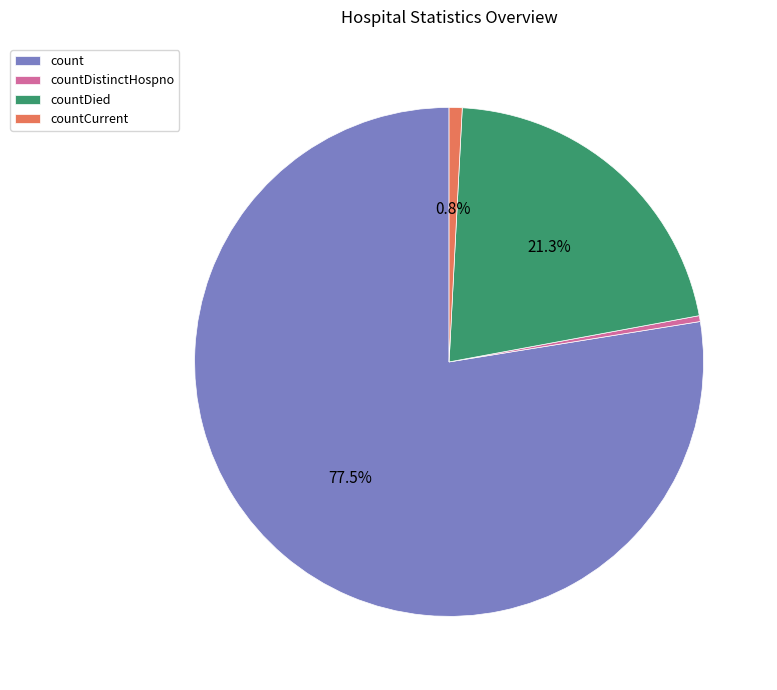

Which has a higher value, countCurrent or countDied?

countDied